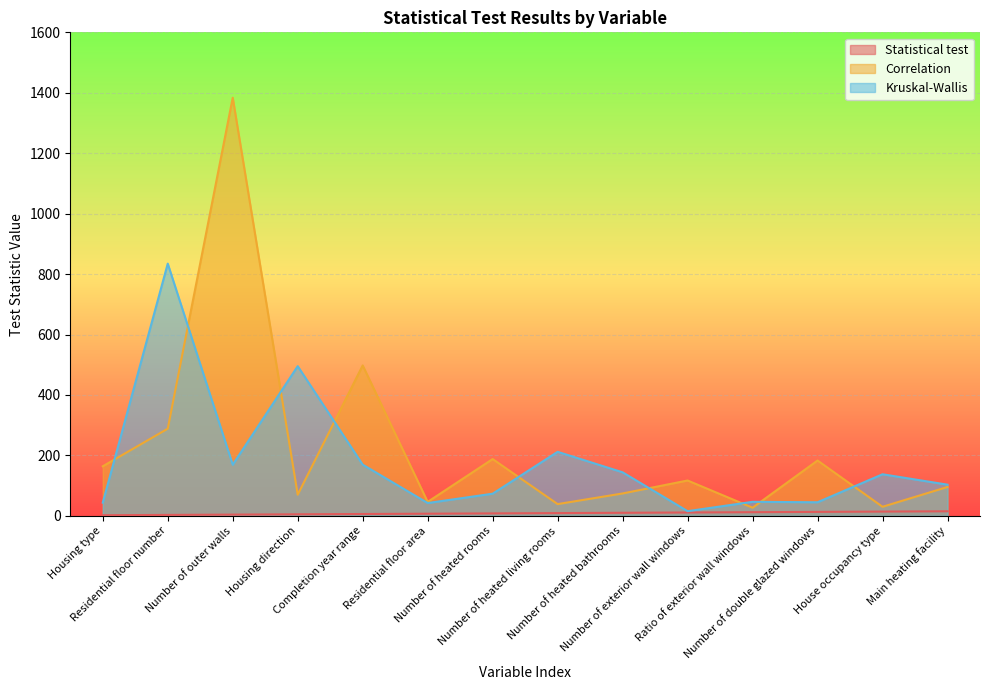

How many lines are shown in the chart?

3